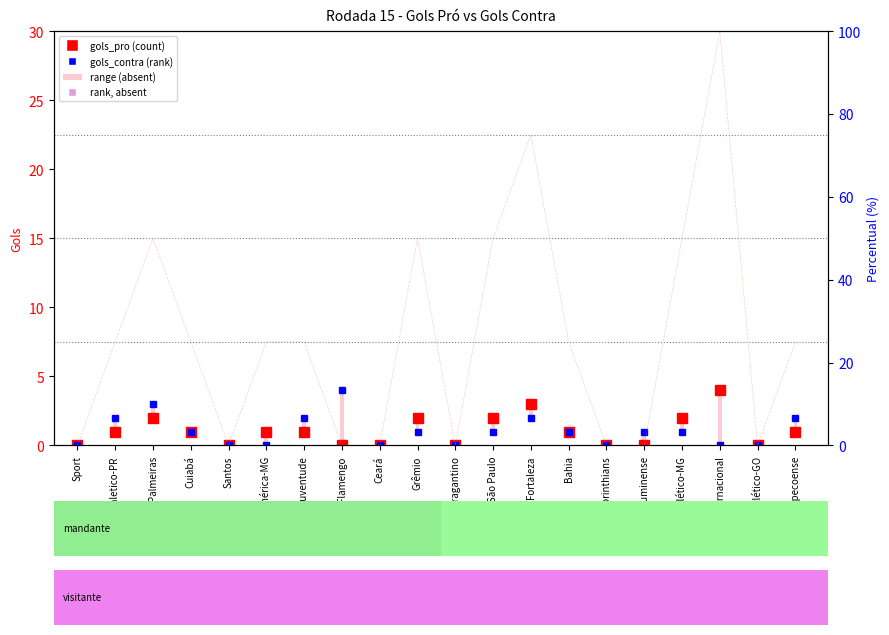

Rank the categories by value from lowest to highest.

Sport, Santos, Flamengo, Ceará, Bragantino, Corinthians, Fluminense, Atlético-GO, Athletico-PR, Cuiabá, América-MG, Juventude, Bahia, Chapecoense, Palmeiras, Grêmio, São Paulo, Atlético-MG, Fortaleza, Internacional